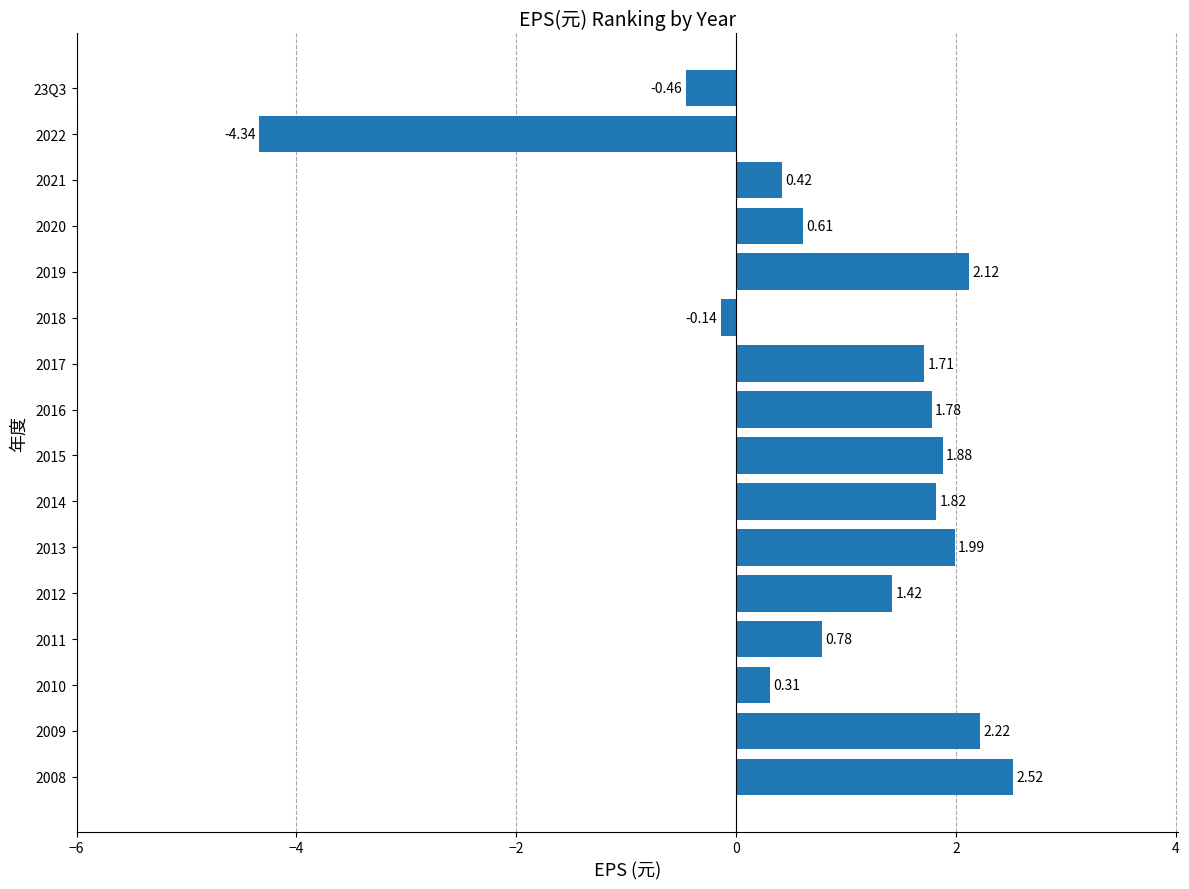

Rank the categories by value from highest to lowest.

2008, 2009, 2019, 2013, 2015, 2014, 2016, 2017, 2012, 2011, 2020, 2021, 2010, 2018, 23Q3, 2022